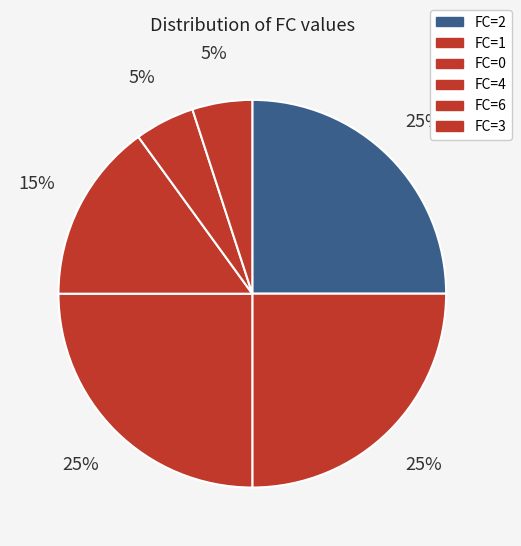

Count the number of slices in the pie.

6